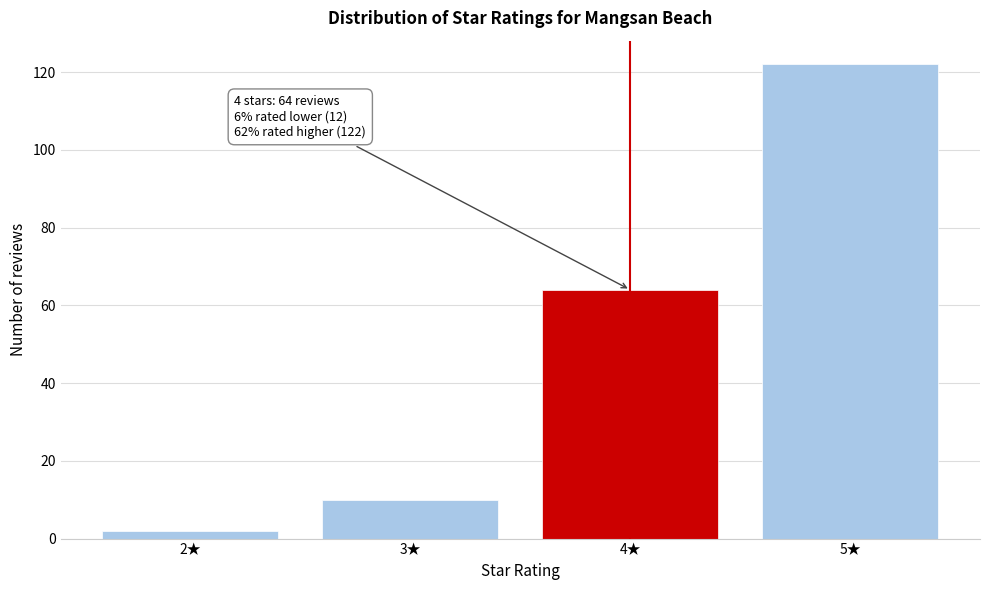

Reading left to right, extract all data points from this chart.

2	10	64	122